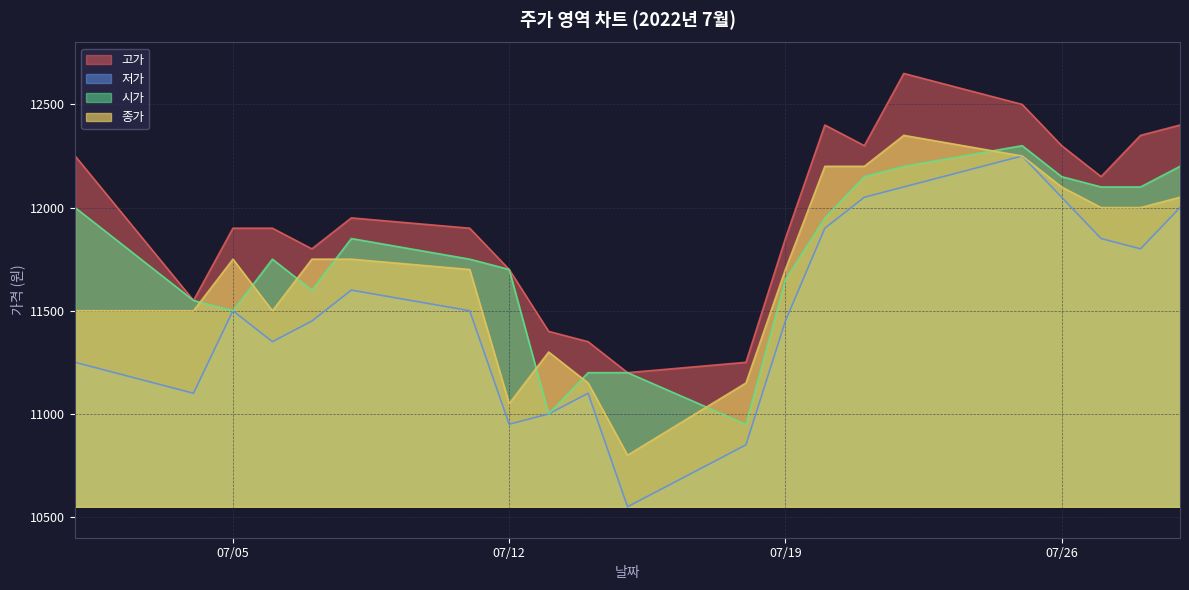

Rank the series at 2022-07-20 from lowest to highest value.

저가, 시가, 종가, 고가